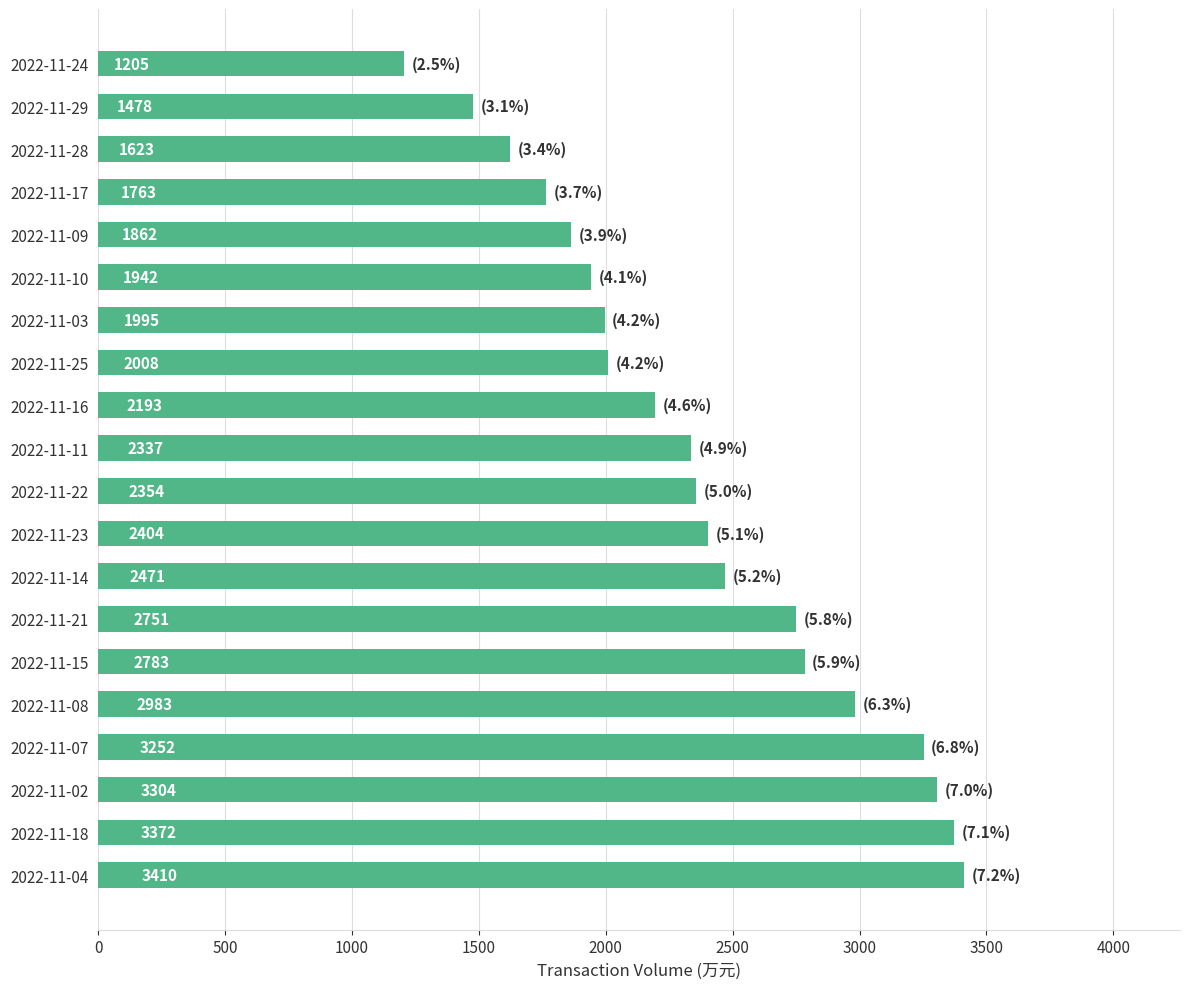

What is the smallest value displayed?

1205